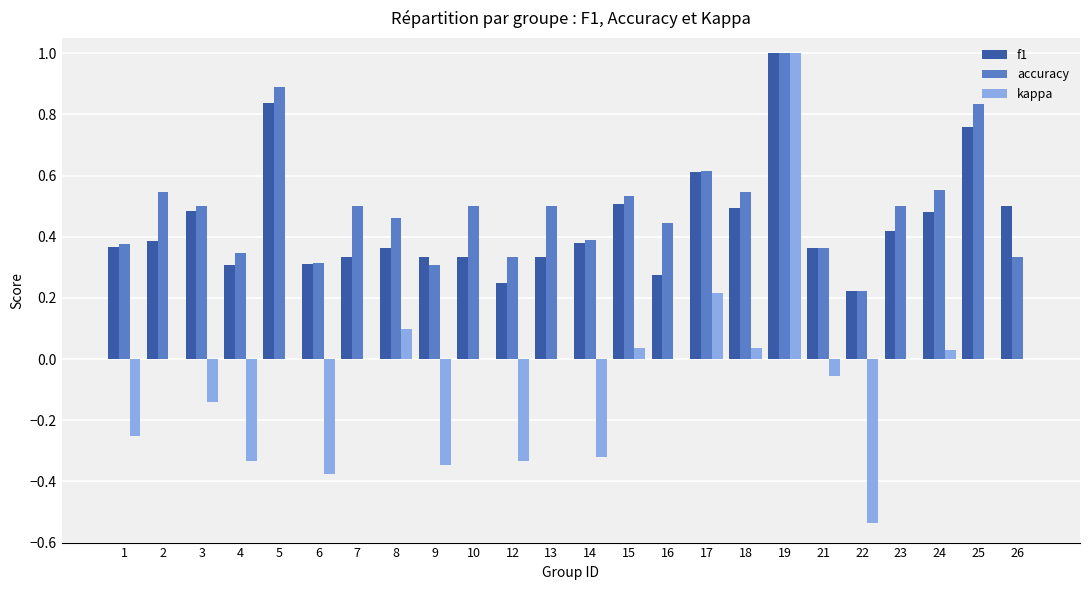

The value of accuracy at 8 is 0.5. True or false?

True